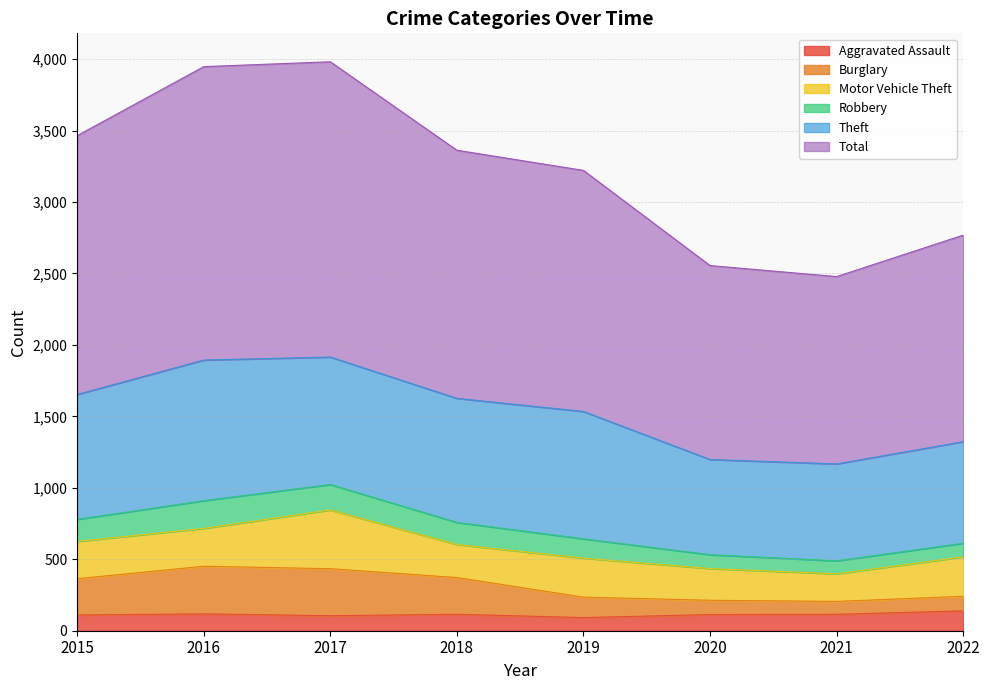

What is the minimum value for Aggravated Assault?

92